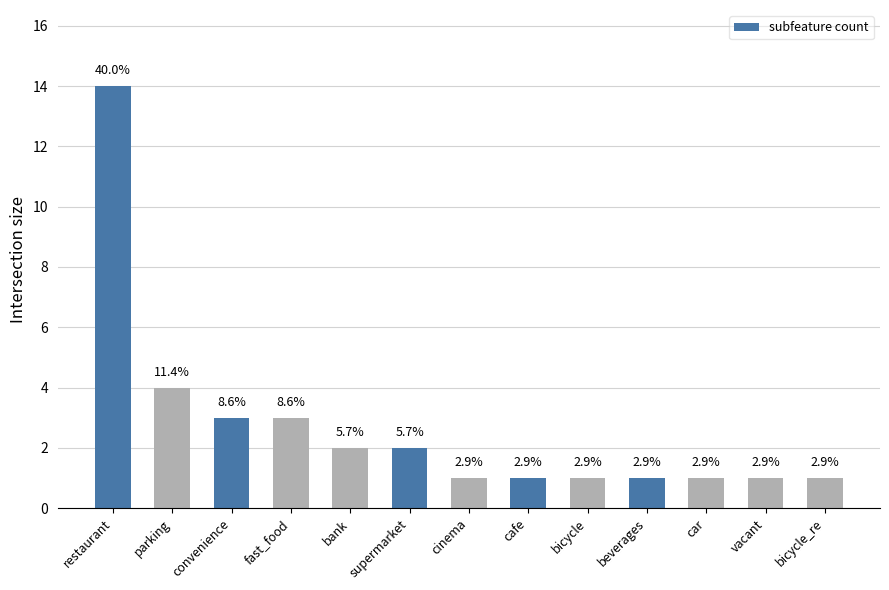

Does the chart contain any negative values?

No